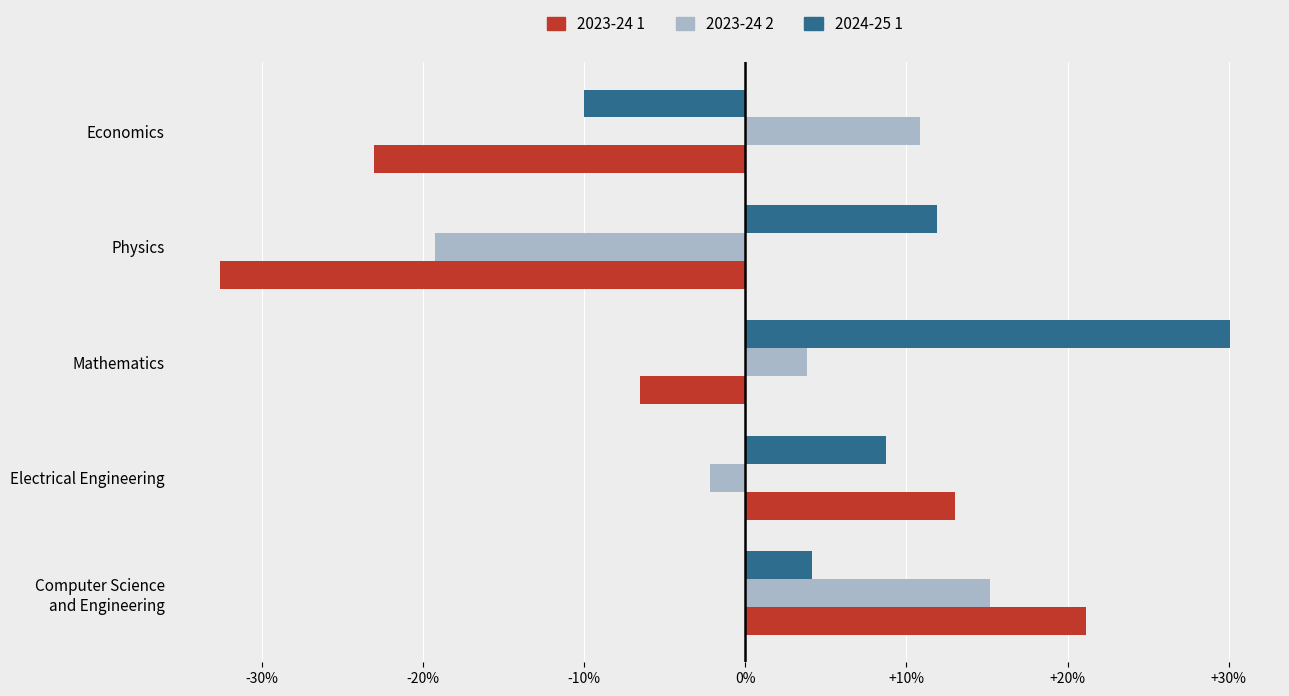

Which label corresponds to the smallest value in the chart?

Physics